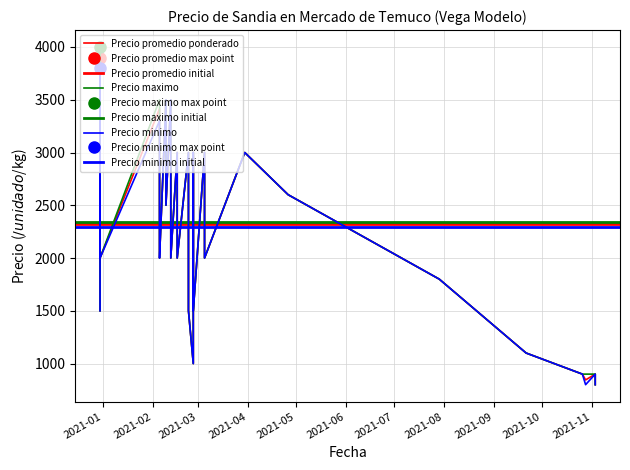

True or false: Precio maximo and Precio promedio ponderado cross at least once.

False